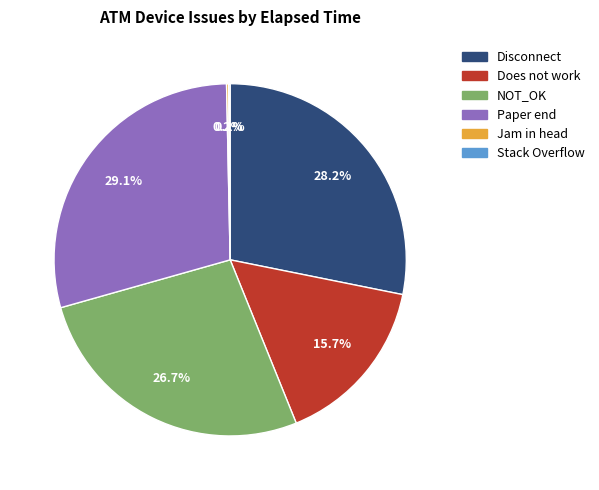

Does Paper end represent more than half of the total?

No